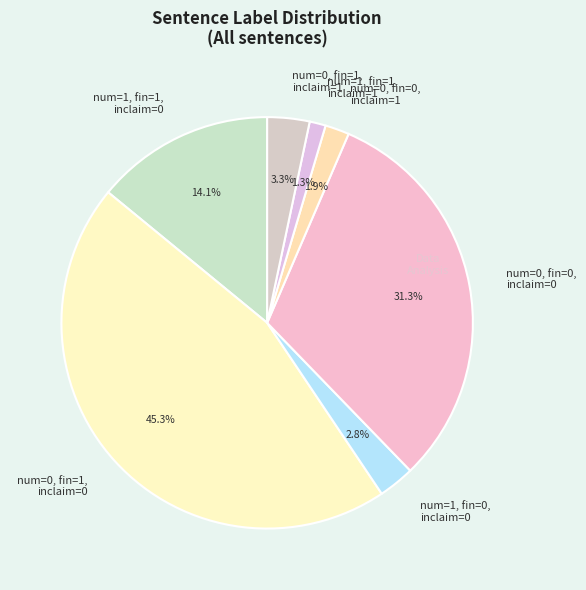

What is the largest slice in the pie chart?

num=0, fin=1, inclaim=0